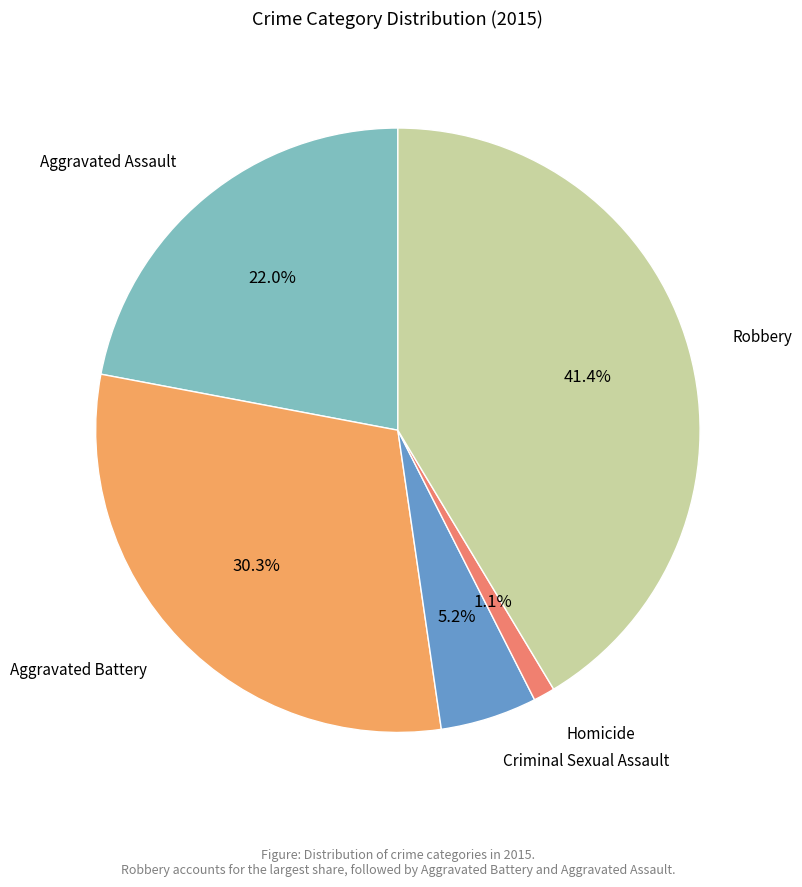

Count the number of slices in the pie.

5